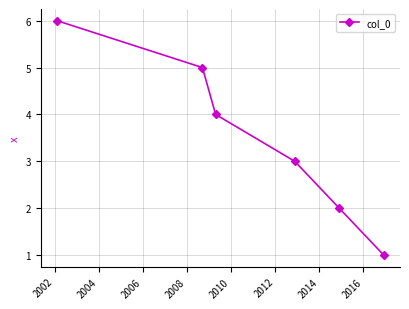

What is the difference between the maximum and second lowest values?

4